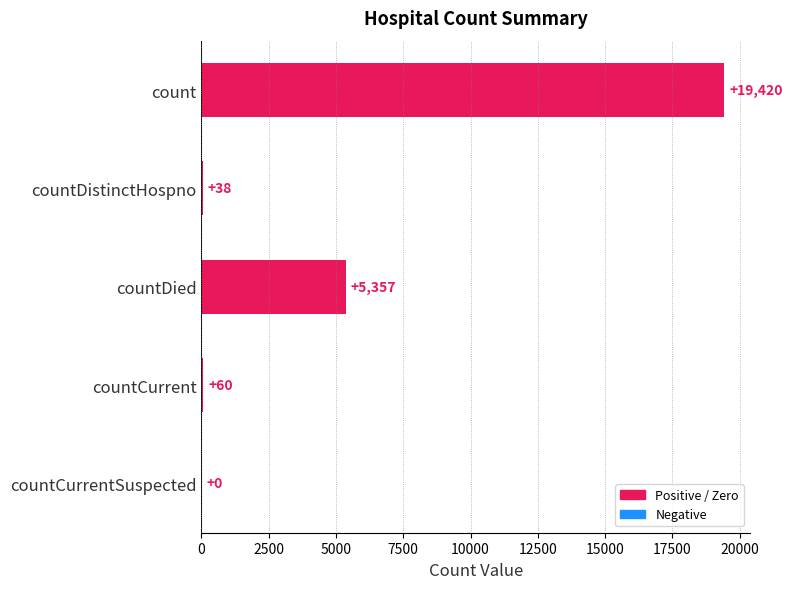

How many data points does each series have?

5